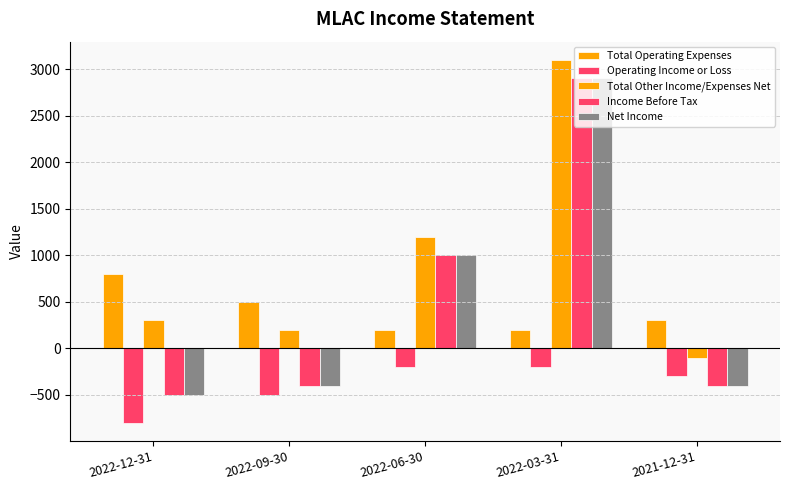

Is the value of Operating Income or Loss at 2021-12-31 greater than the value of Income Before Tax at 2022-12-31?

Yes